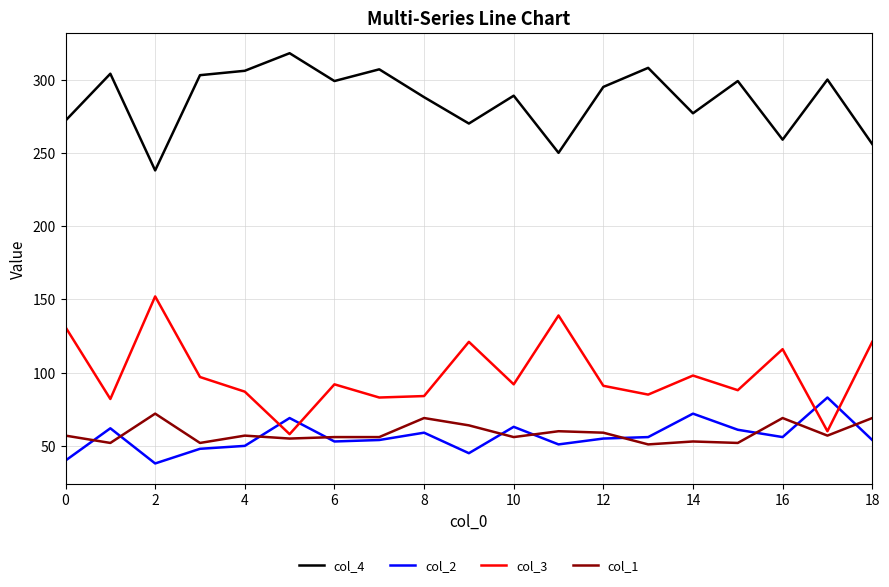

True or false: col_4 and col_1 intersect in this chart.

False